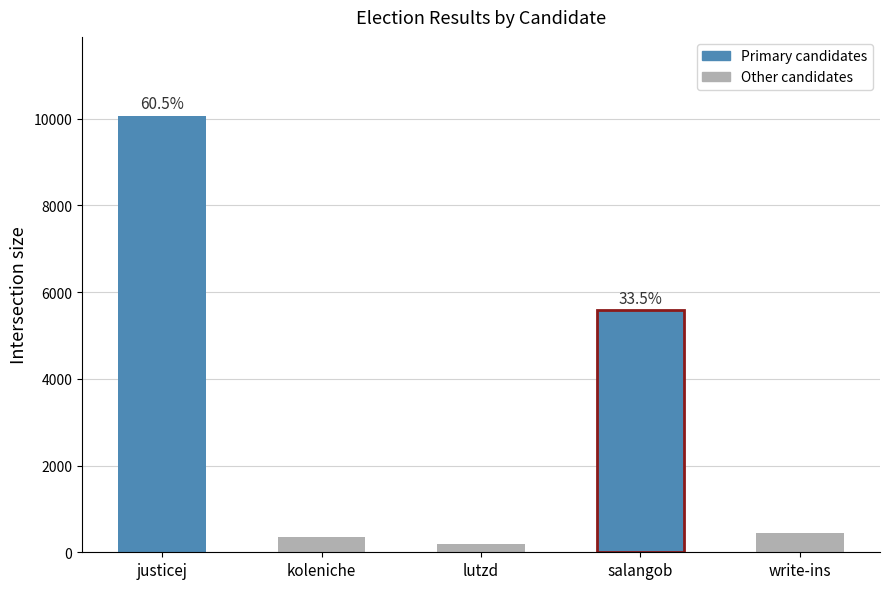

Does the chart contain stacked bars?

No